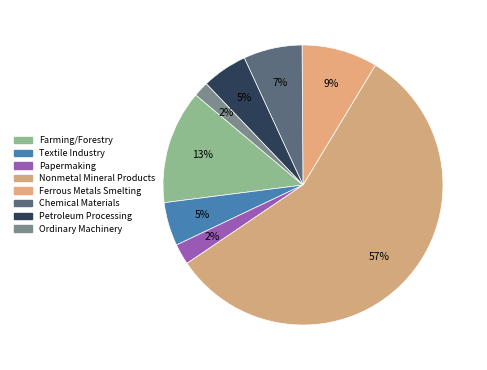

The Ferrous Metals Smelting slice represents 1% of the pie. True or false?

False